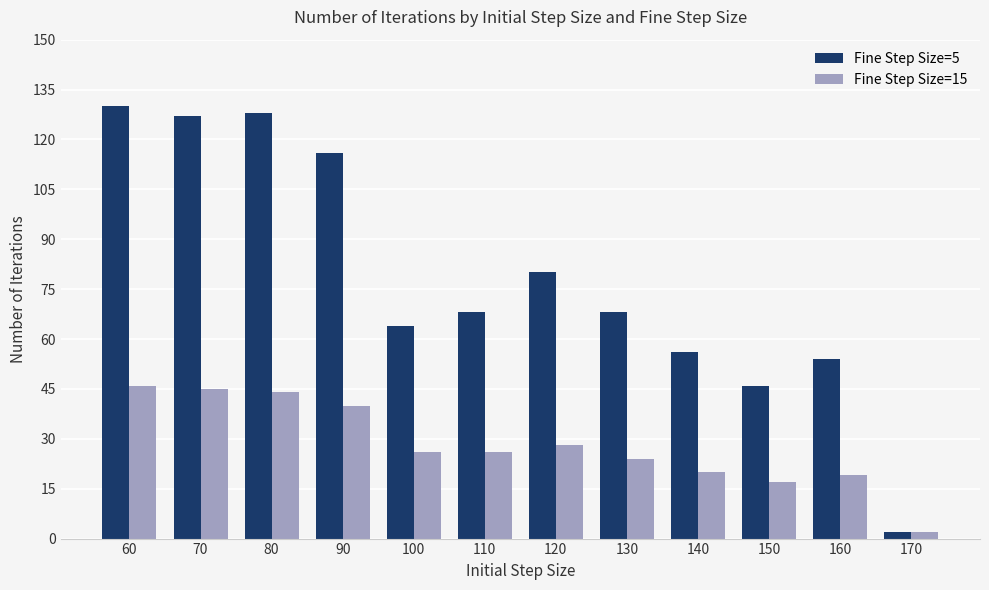

At how many categories does at least one series exceed 30?

11